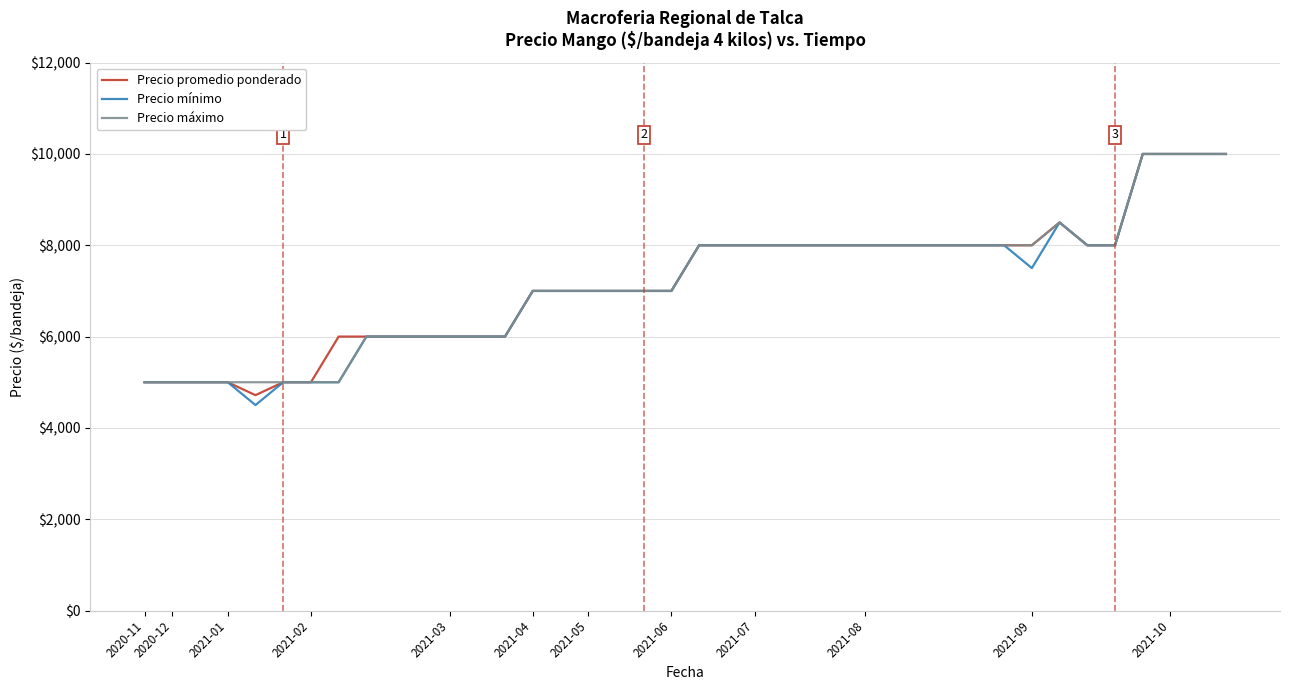

Which series has the widest spread of values?

Precio mínimo